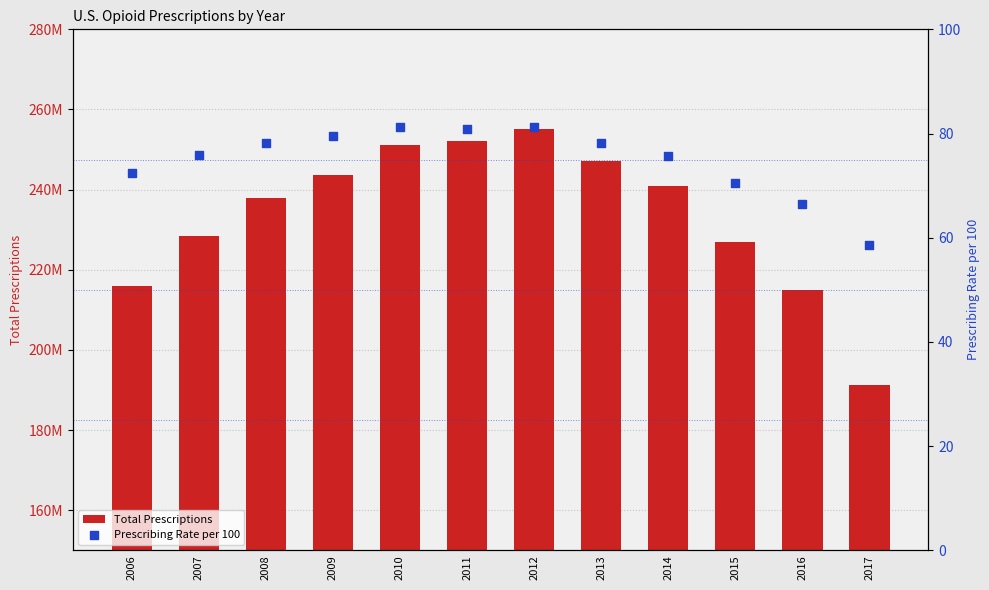

At which category is the sum across all series the highest?

2012